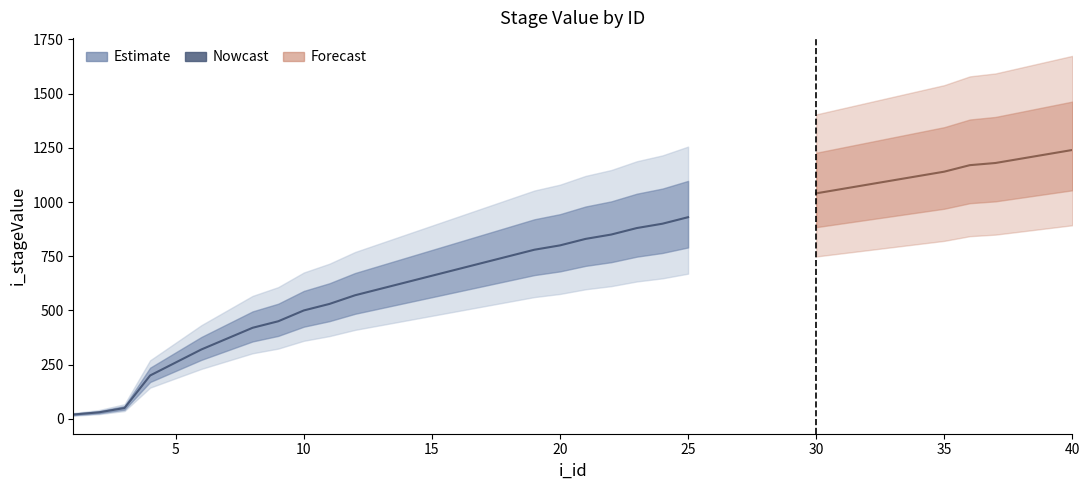

How many categories are shown in the chart?

40